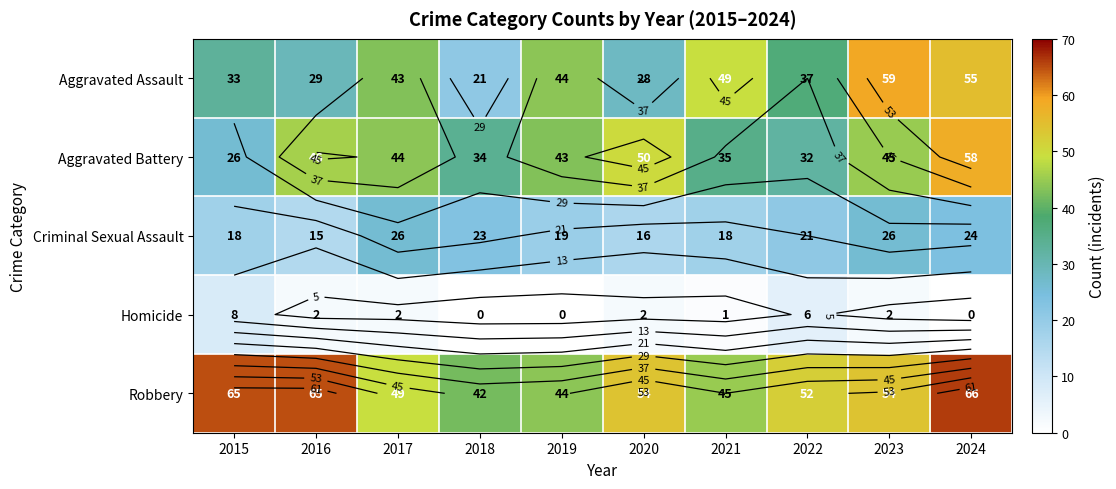

Which series changed the most between 2019 and 2020?

Aggravated Assault